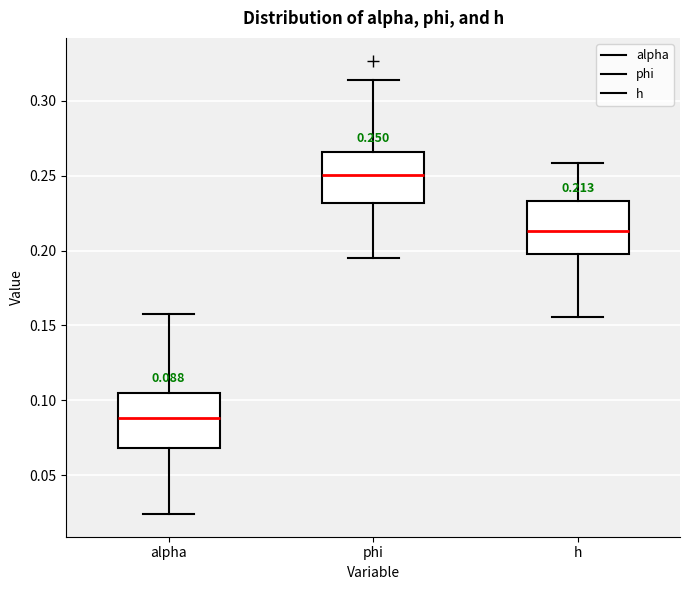

Which box's median line is the lowest?

alpha